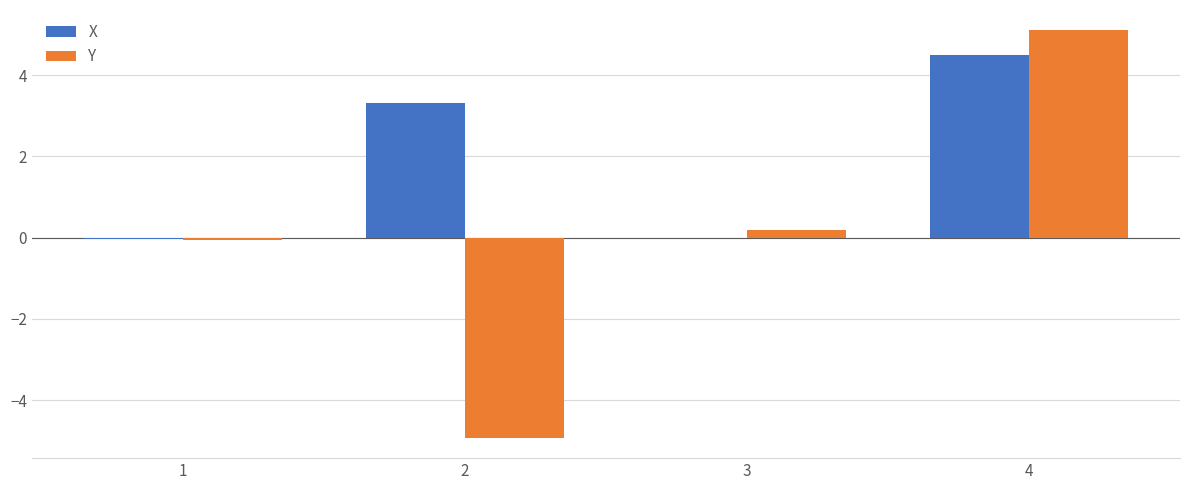

How many groups of bars are there?

4